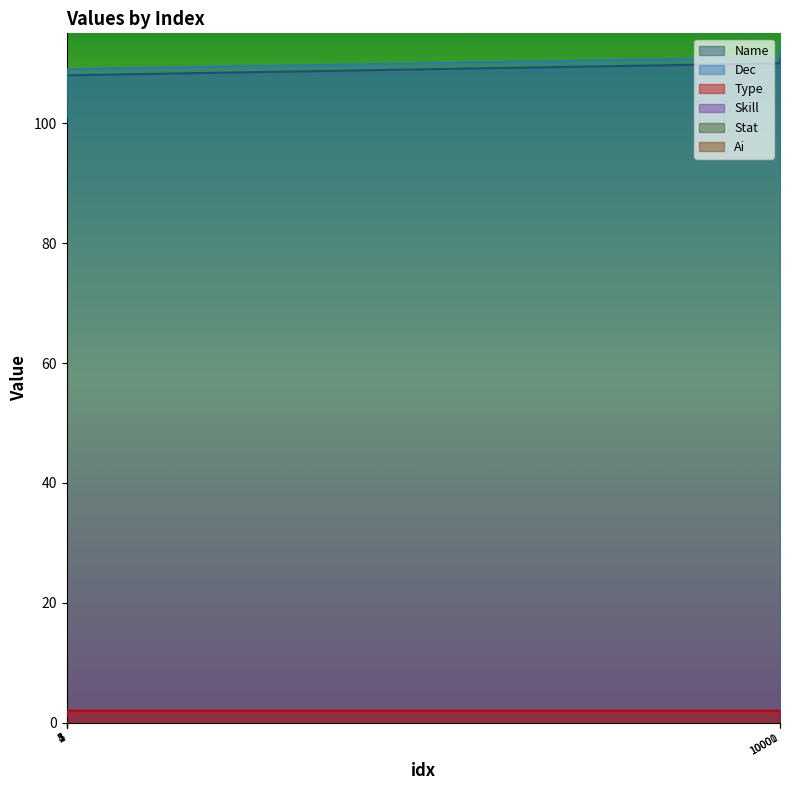

True or false: Dec and Type cross at least once.

False